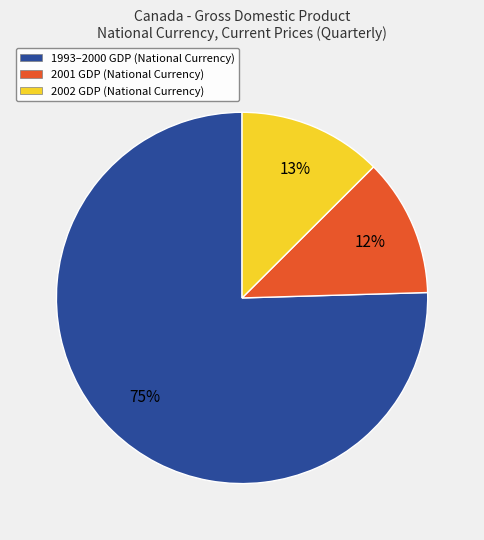

To the nearest percent, what is the difference between the largest and smallest slice percentages?

63%